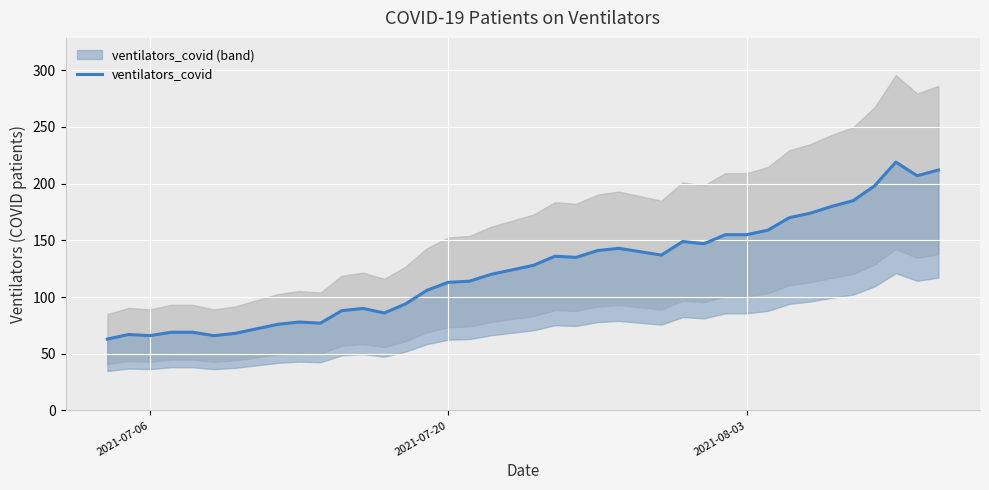

How many lines are shown in the chart?

1